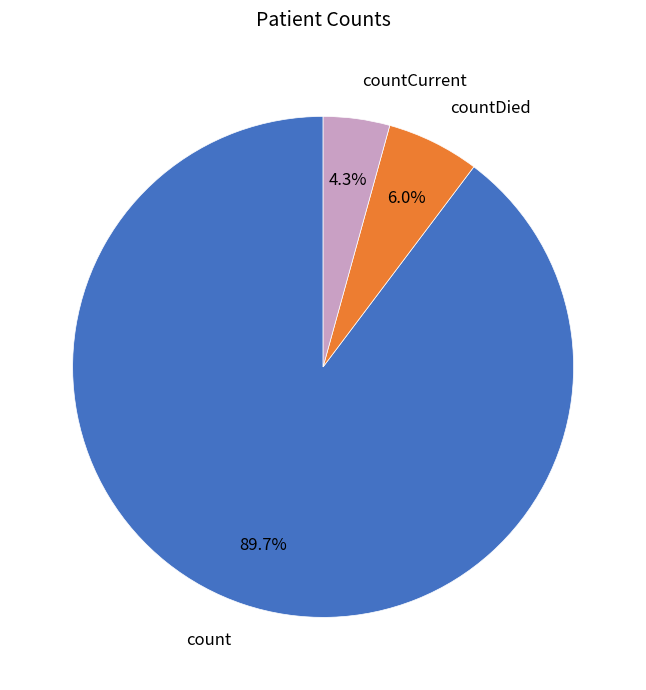

The countDied slice represents 6% of the pie. True or false?

True